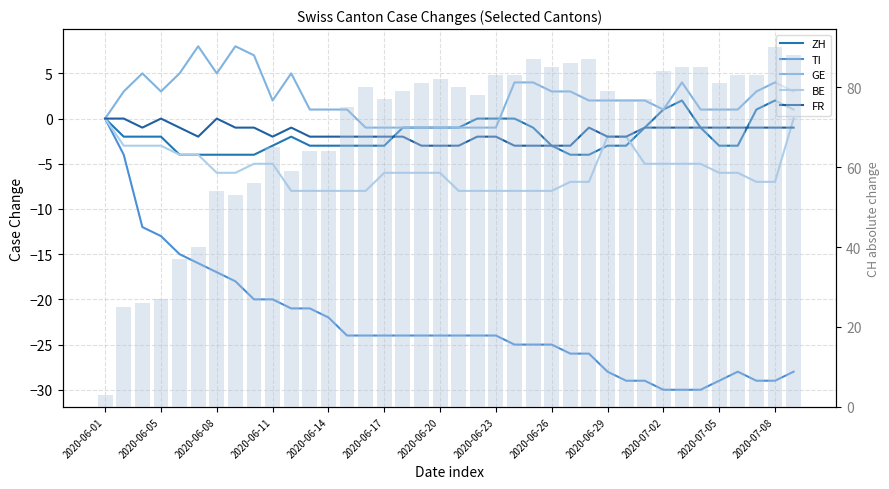

True or false: FR has a value of 0 at 2020-06-26.

False